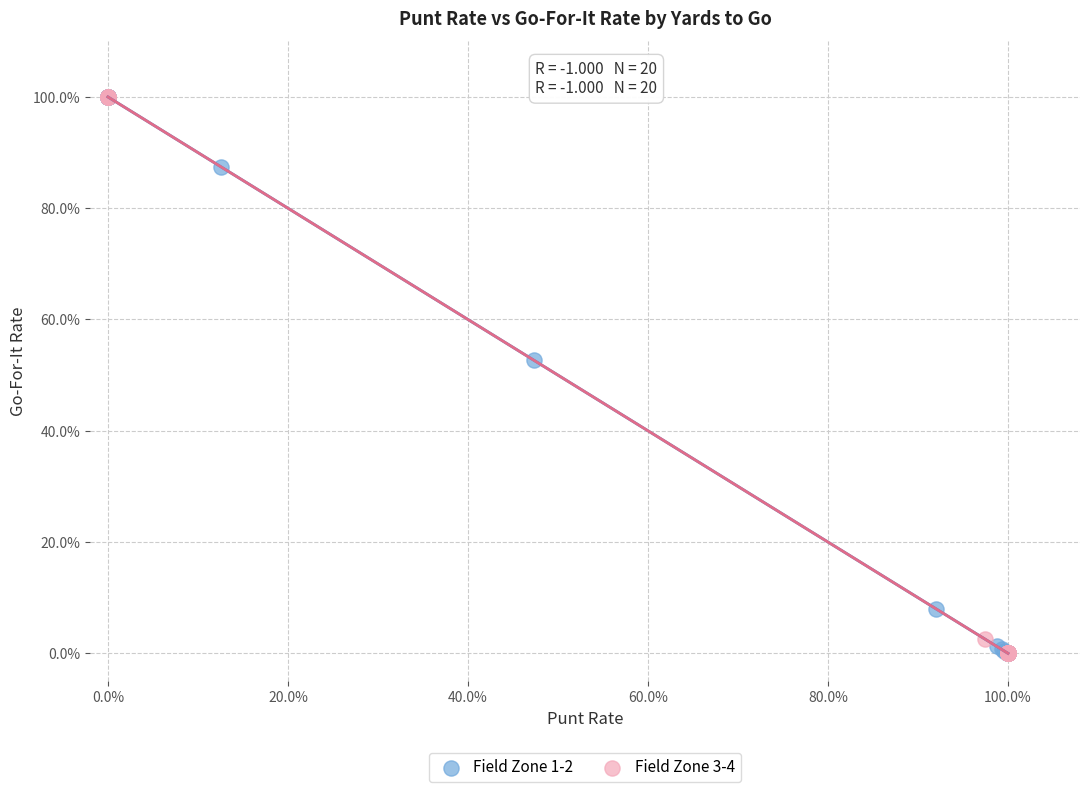

What are all the series names shown in the legend?

Field Zone 1-2, Field Zone 3-4